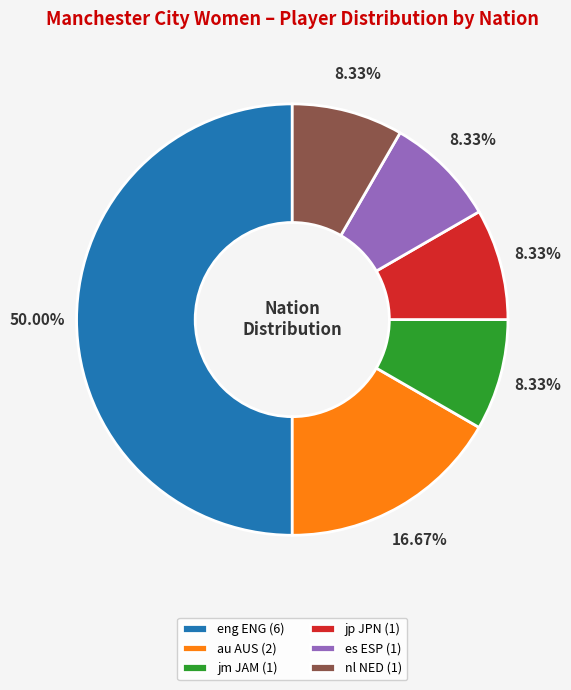

Does nl NED (1) account for over 50% of the chart?

No